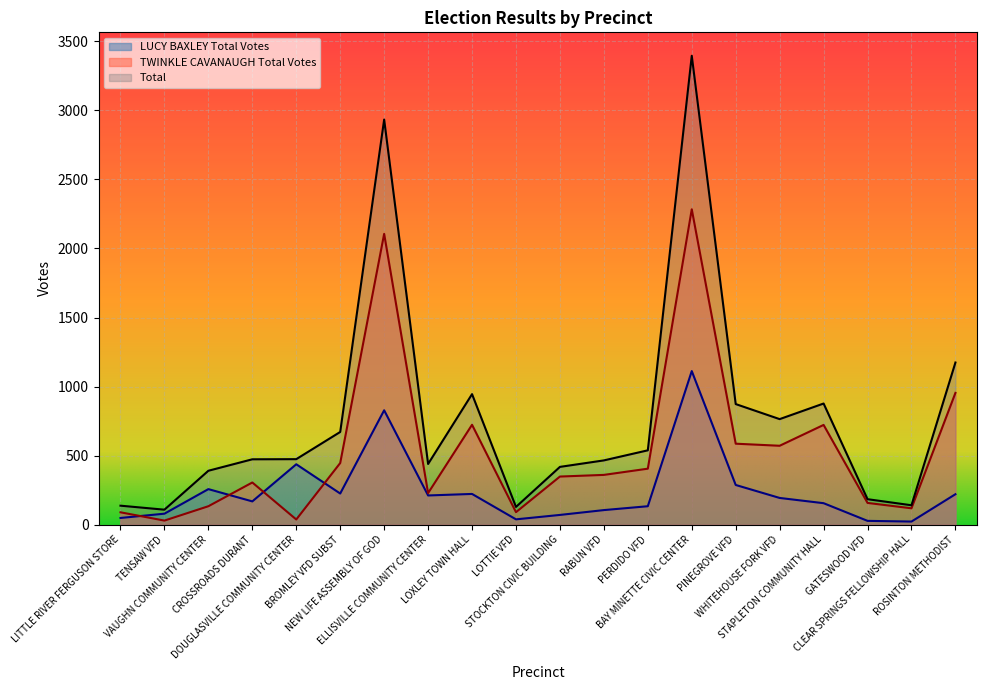

What is the spread (max minus min) of values at LOXLEY TOWN HALL?

723